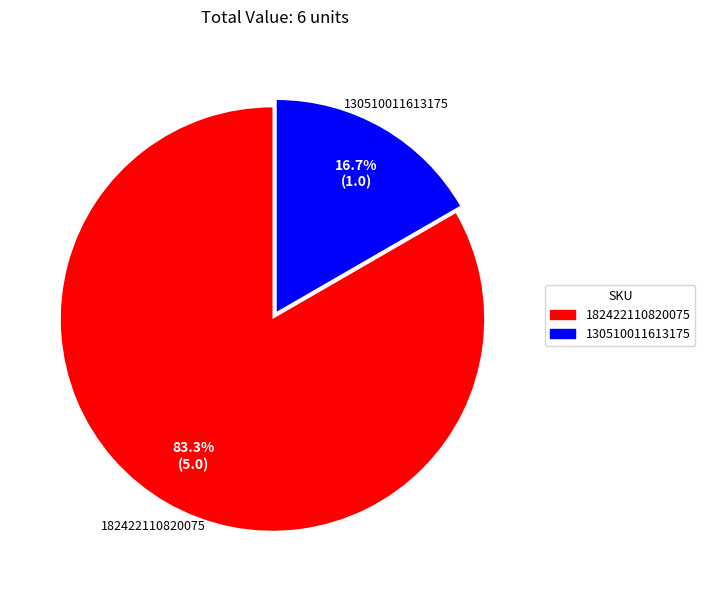

Combined, what portion of the pie is 130510011613175 and 182422110820075?

100.0%